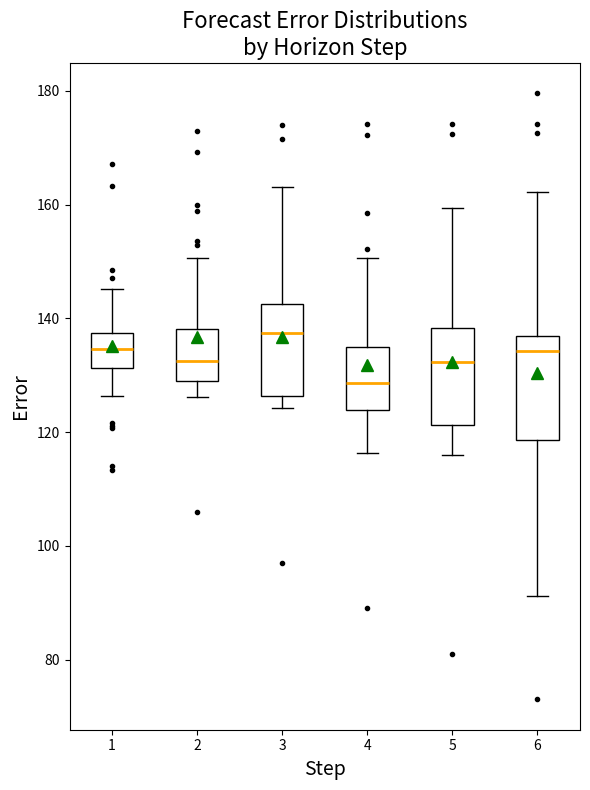

Reading left to right, transcribe this box plot: for each box, give where its median line is, the range the box spans, and where its two whiskers end, as read against the y-axis. The values are not printed on the chart, so give them approximately, as read against the axis.

1: median 134, box 132 to 138, whiskers 126 to 146
2: median 132, box 128 to 138, whiskers 126 to 150
3: median 138, box 126 to 142, whiskers 124 to 164
4: median 128, box 124 to 136, whiskers 116 to 150
5: median 132, box 122 to 138, whiskers 116 to 160
6: median 134, box 118 to 136, whiskers 92 to 162